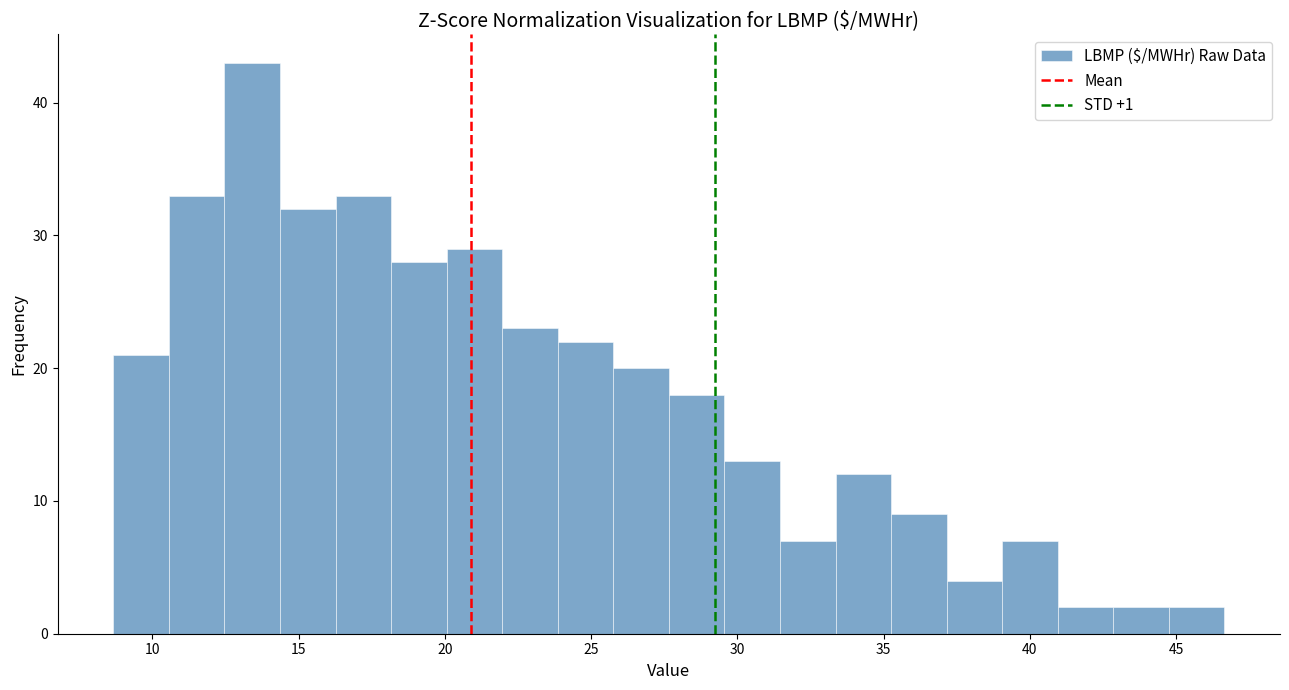

Read against the x-axis, roughly where is the centre of the tallest bar?

13.5